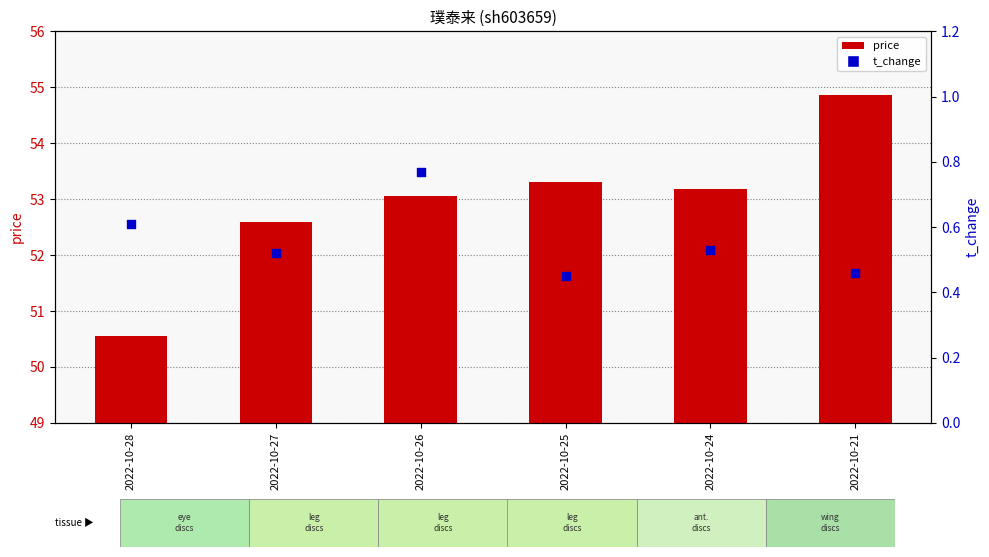

At which category is the sum across all series the highest?

2022-10-21